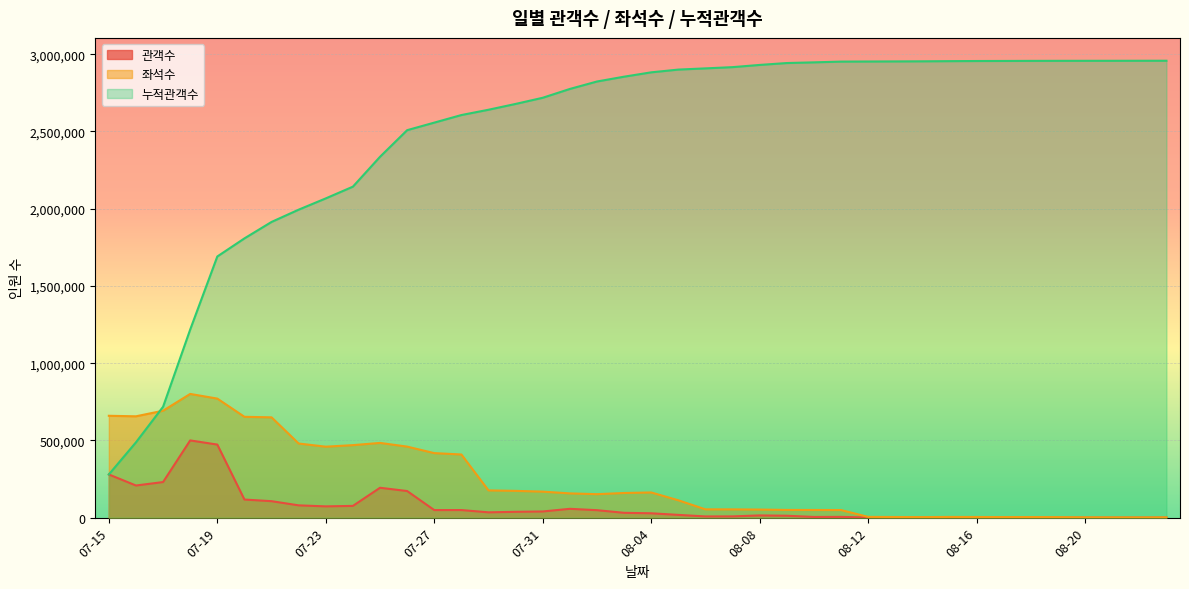

Which series has the largest total across all categories?

누적관객수